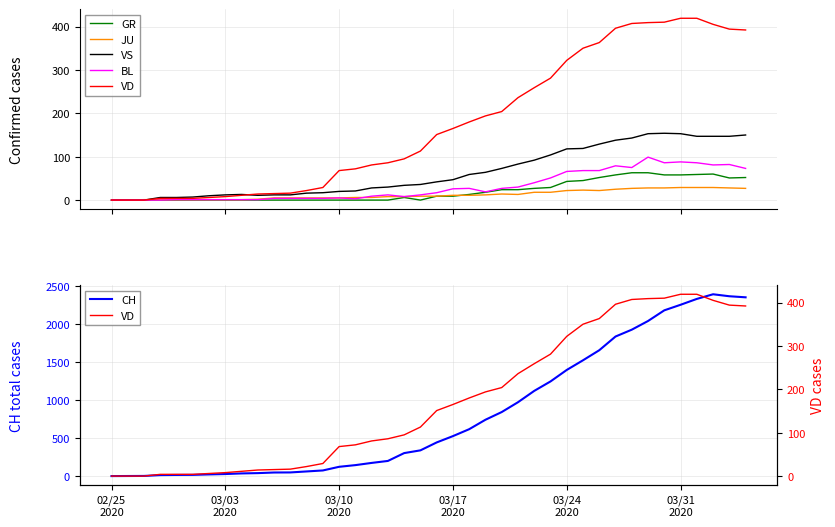

How many series are shown in this chart?

6